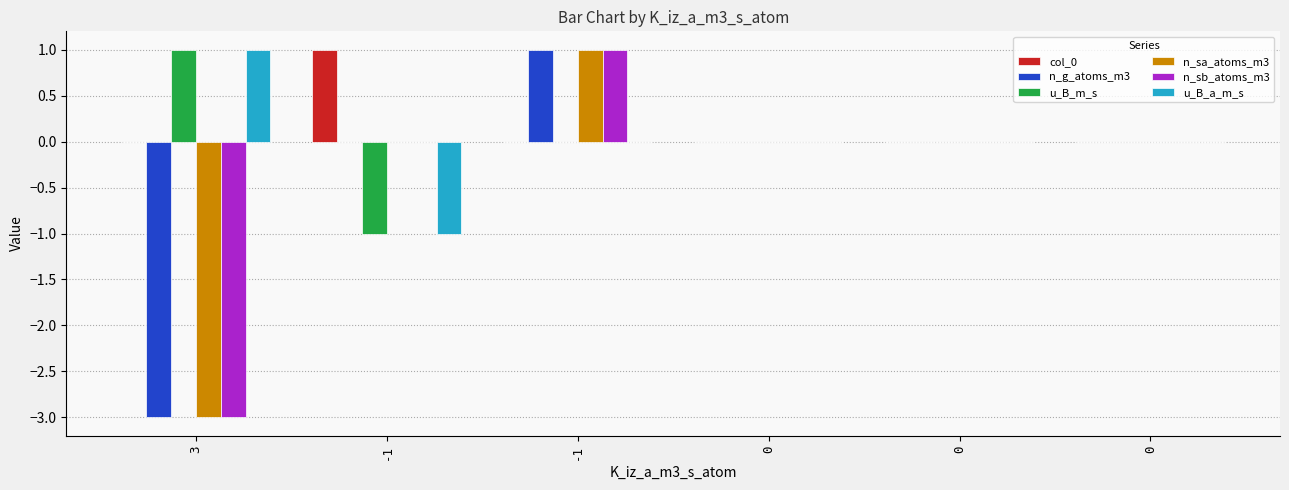

Count the n_sb_atoms_m3 values in the range 0 to 1.

5